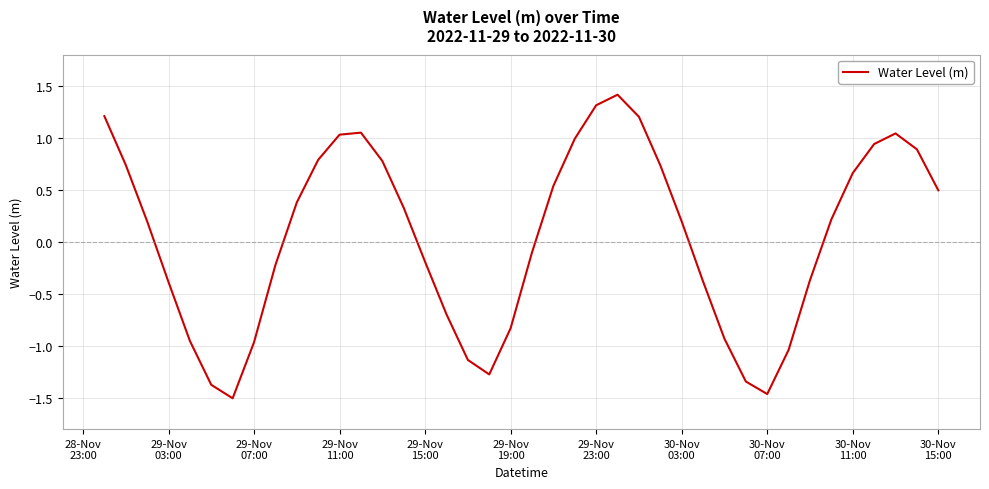

What is the maximum value shown in the chart?

1.4